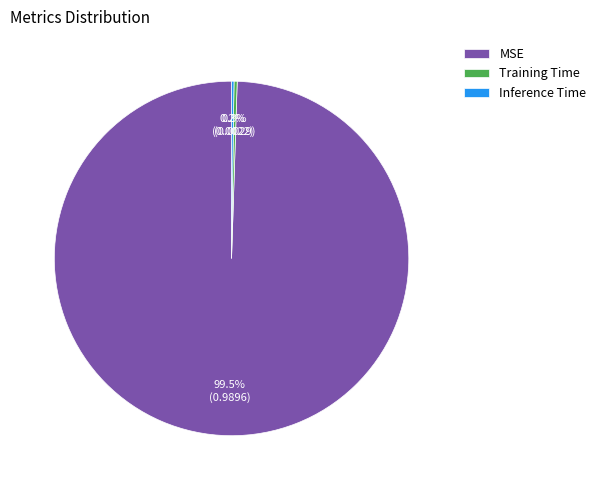

Which category has the biggest portion of the pie?

MSE